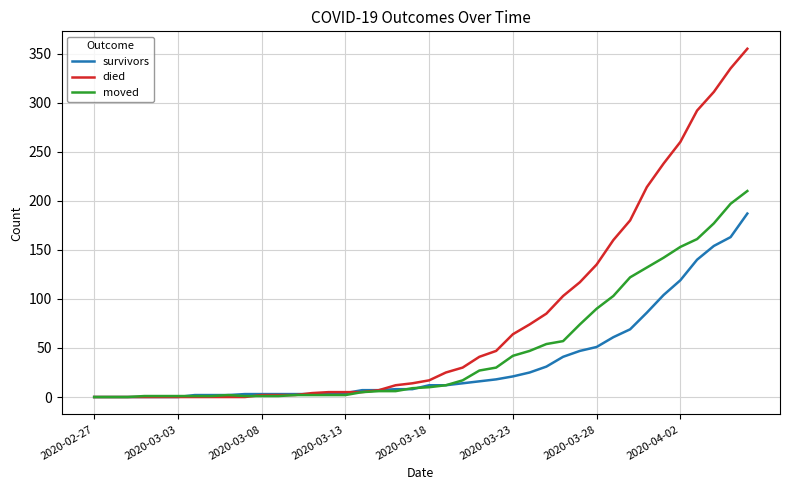

What is the highest value of the died series?

355